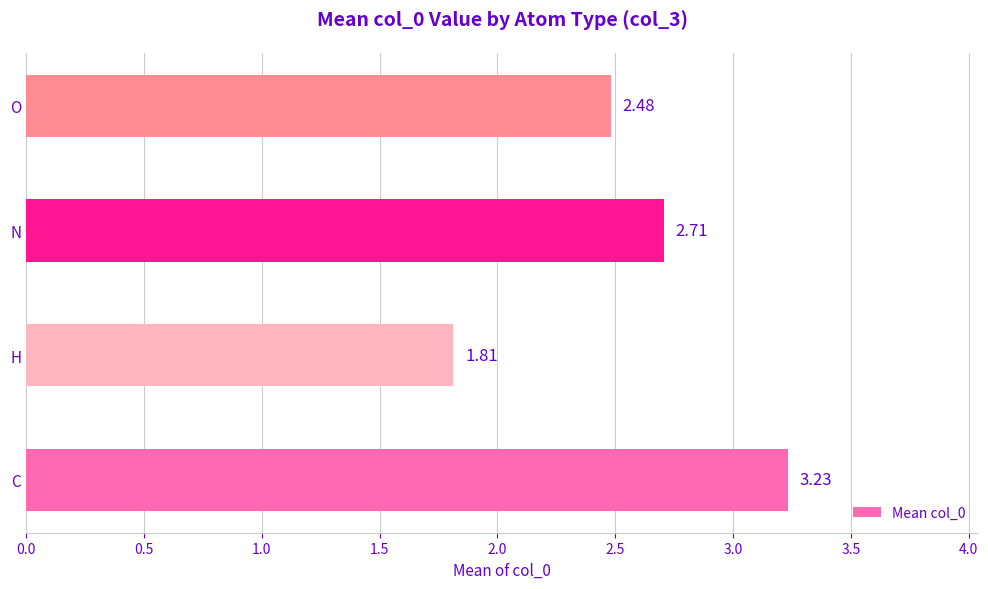

Which category has the highest value across all series?

C